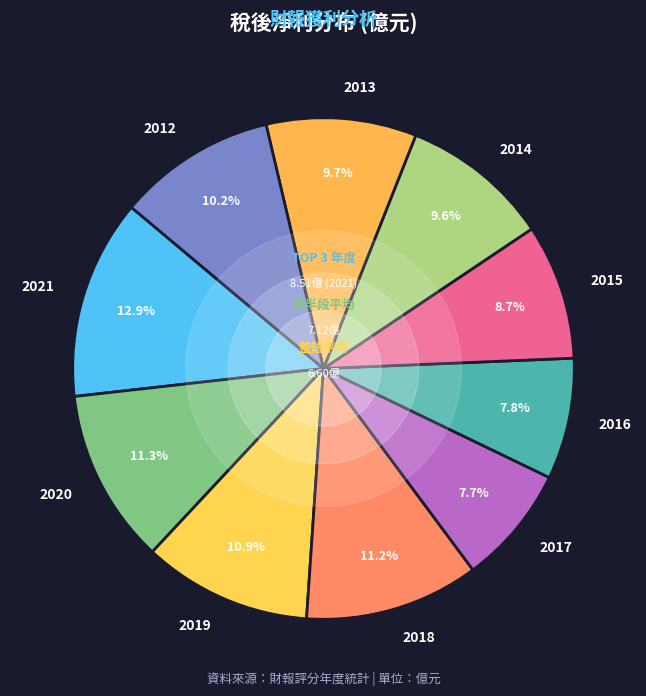

Is 2020 the majority of the pie?

No